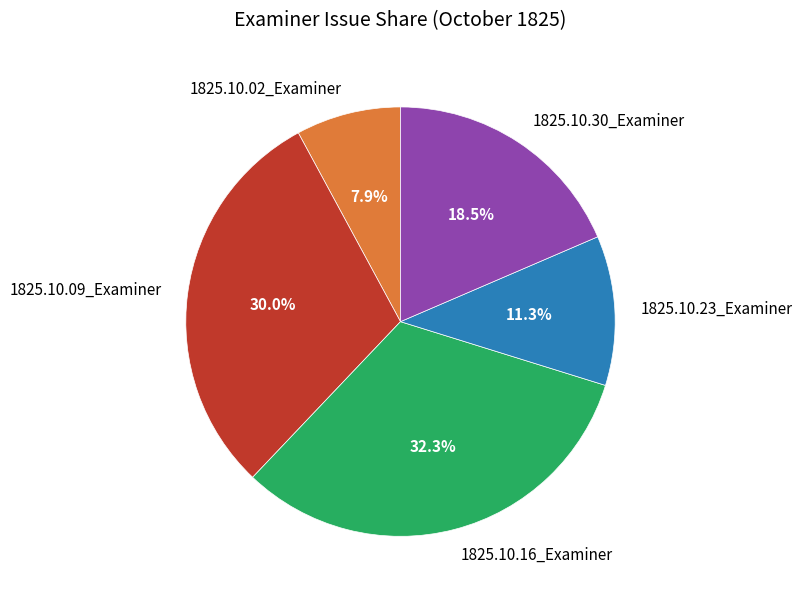

True or false: 1825.10.02_Examiner accounts for 1% of the total.

False